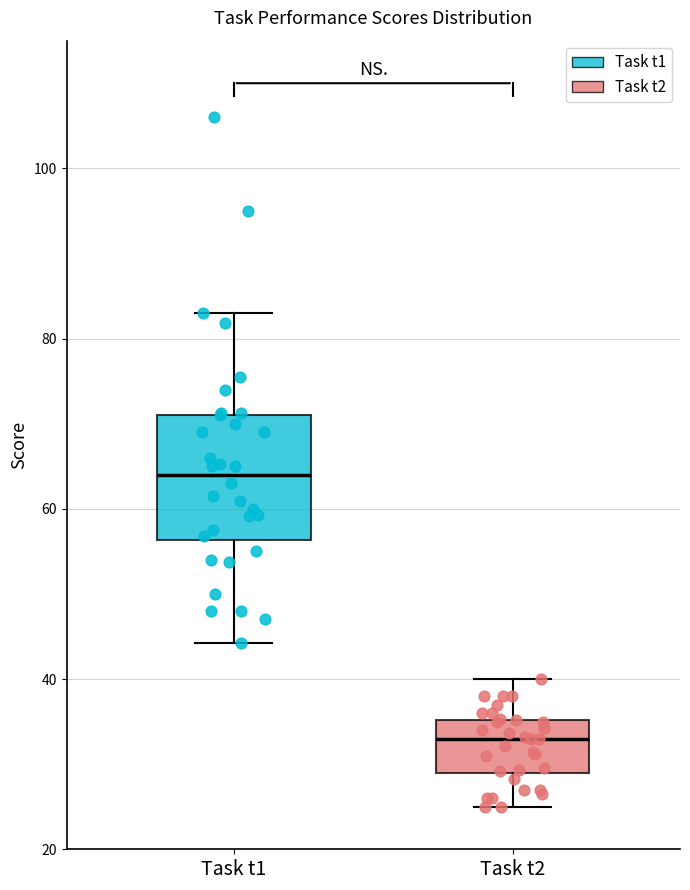

Which box has the lowest median line?

Task t2